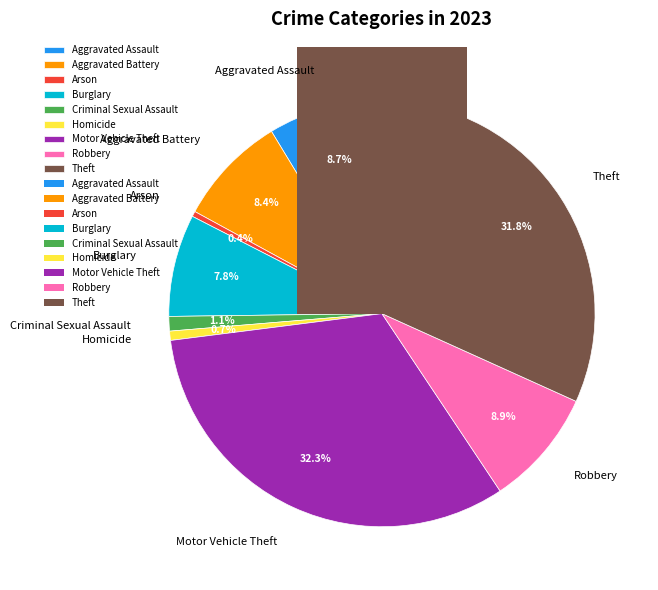

To the nearest percent, what is the combined percentage of Burglary and Aggravated Assault?

16%